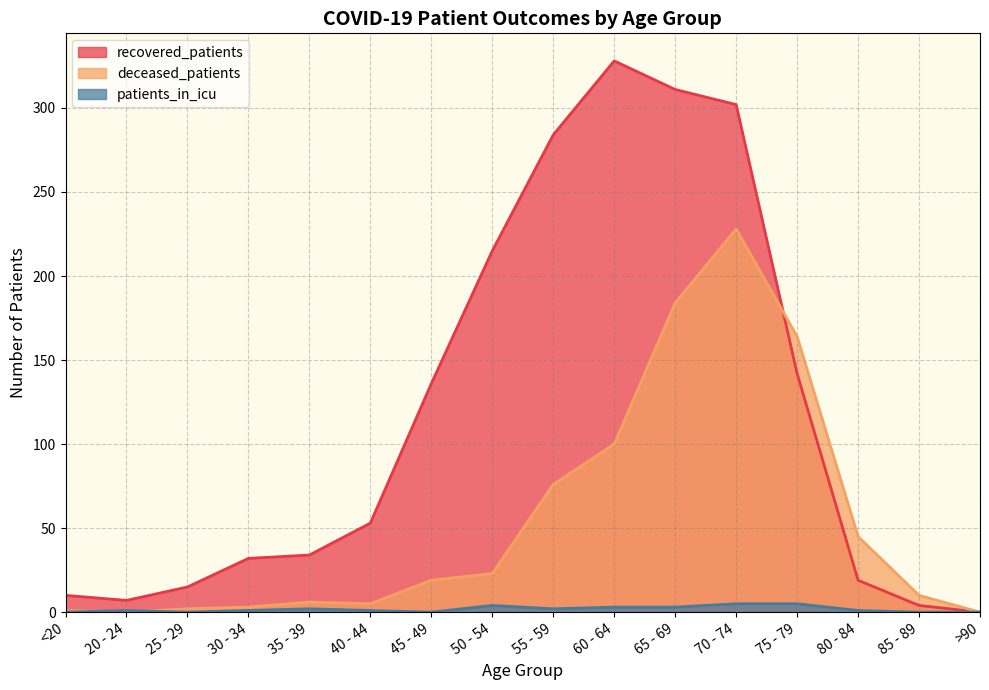

At how many categories does at least one series exceed 299?

3